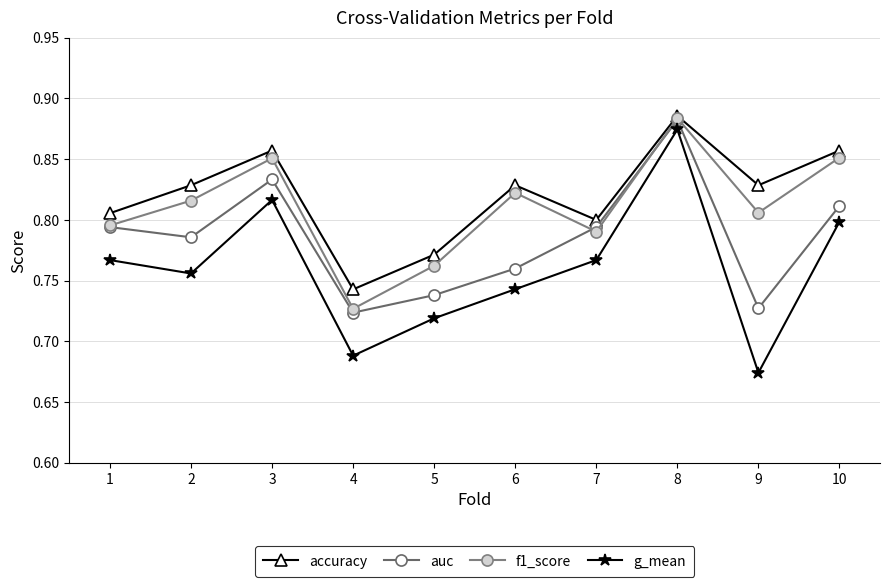

Is it true that auc equals 0.8 at 1?

True